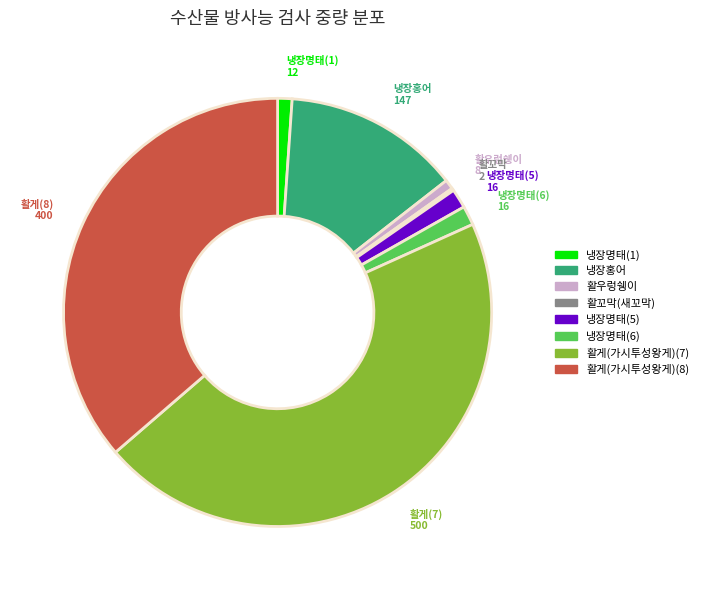

What is the largest slice in the pie chart?

활게(가시투성왕게)(7)